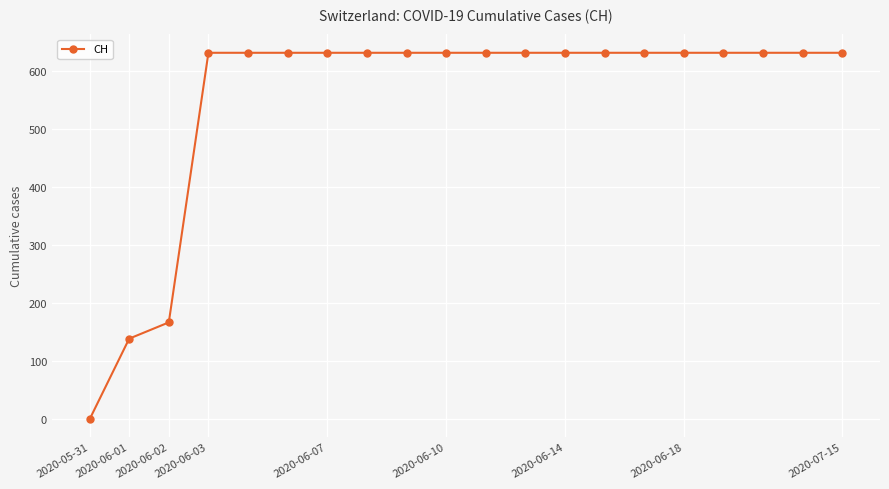

What is the average value?

552